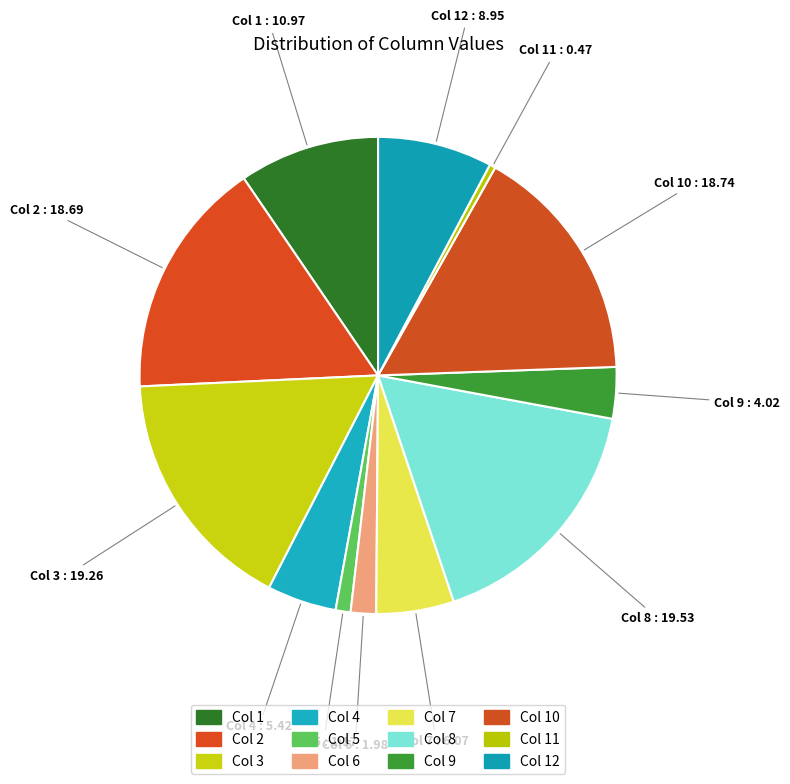

Is the sum of Col 1 and Col 7 greater than half?

No